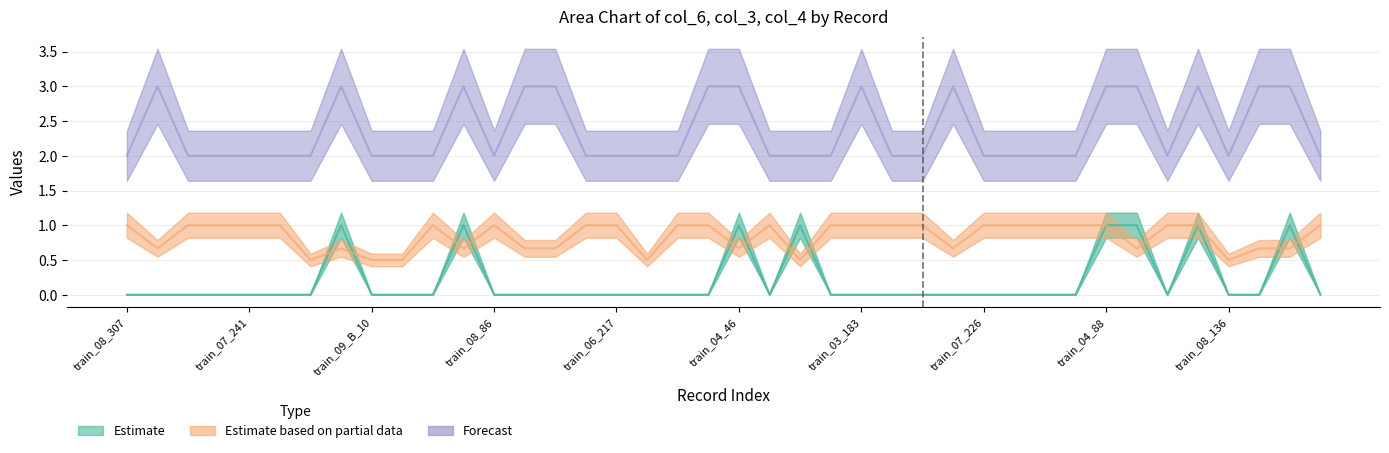

What is the spread (max minus min) of values at train_06_314?

2.0